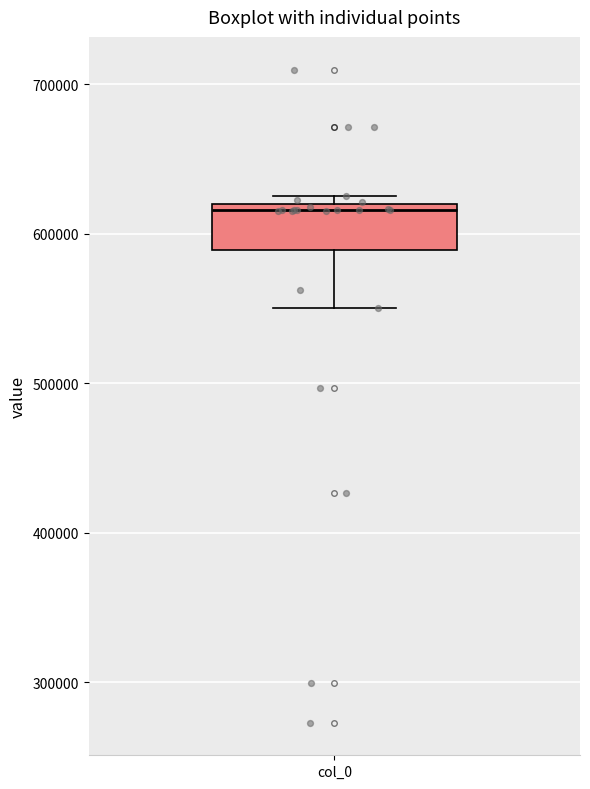

Transcribe this box plot: give where the median line is, the range the box spans, and where the two whiskers end, as read against the y-axis. The values are not printed on the chart, so give them approximately, as read against the axis.

median 620000 (just below the box's upper edge), box 590000 to 620000, whiskers 550000 to 630000